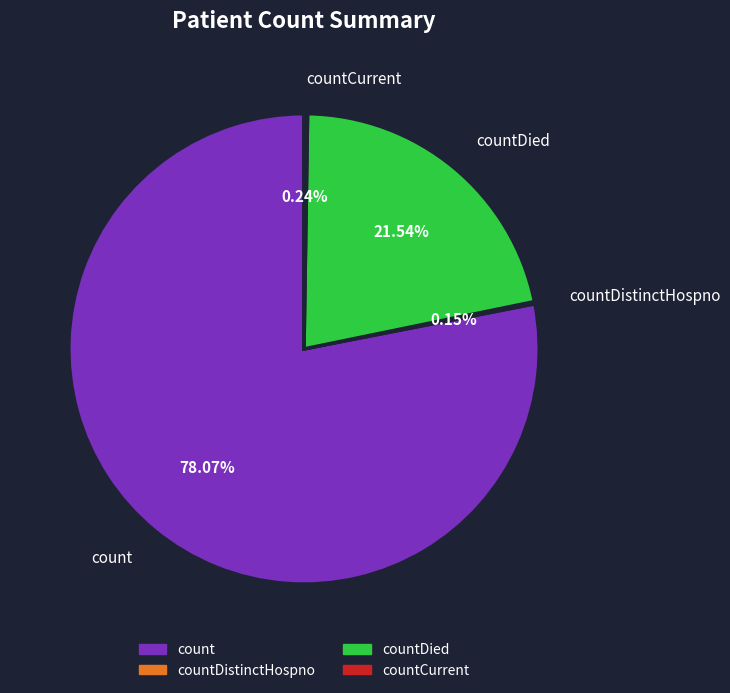

To the nearest percent, what is the difference between the largest and smallest slice percentages?

78%